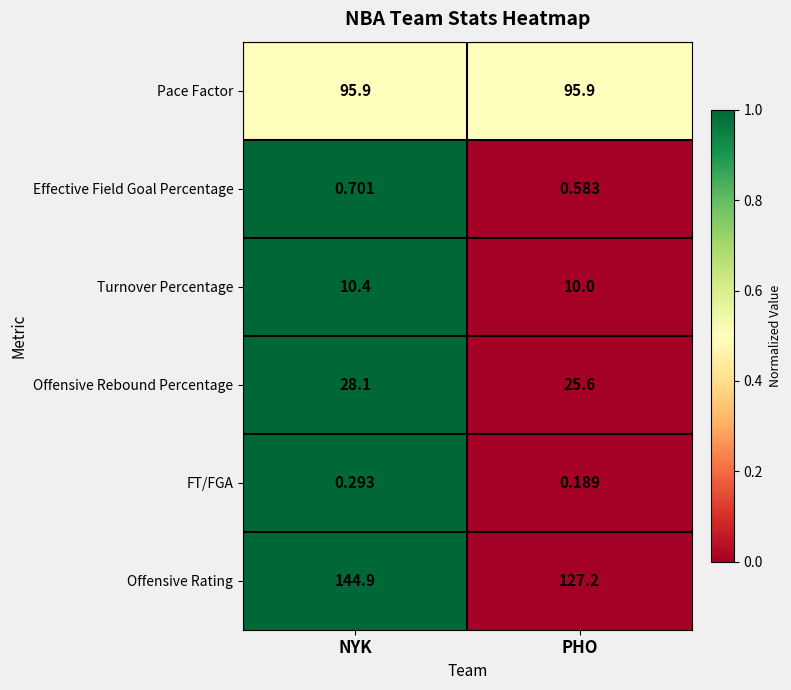

Where does the Offensive Rating series first go above 144?

NYK